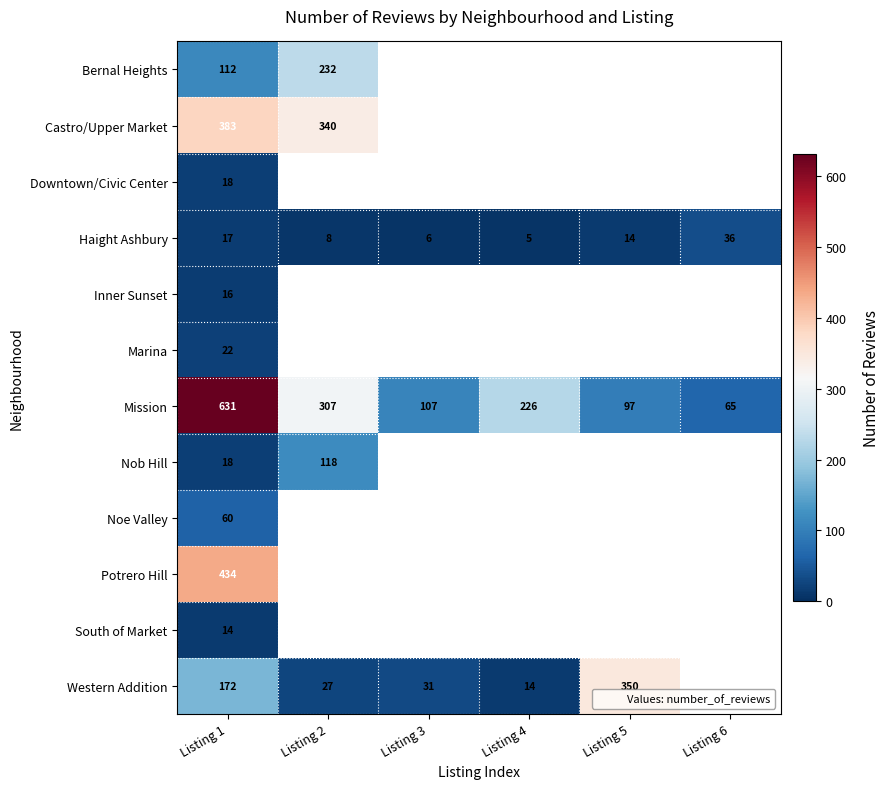

What is the difference between the maximum and minimum values in the Haight Ashbury series?

31